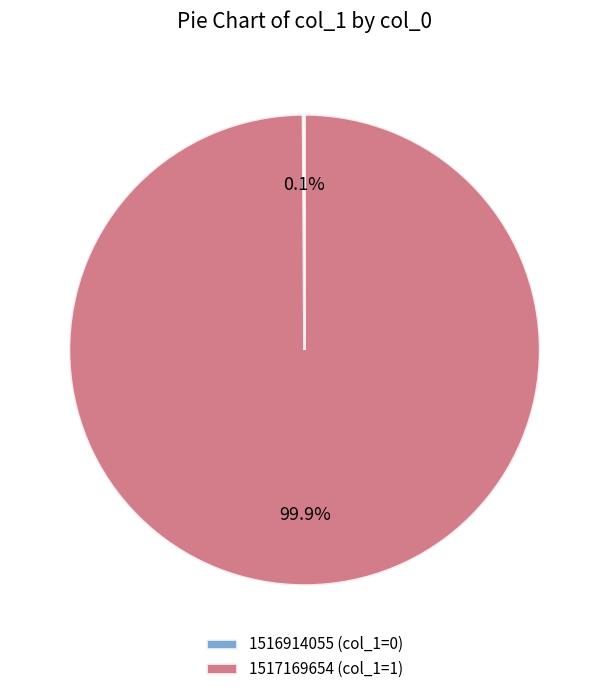

Is there a majority slice in this chart?

Yes